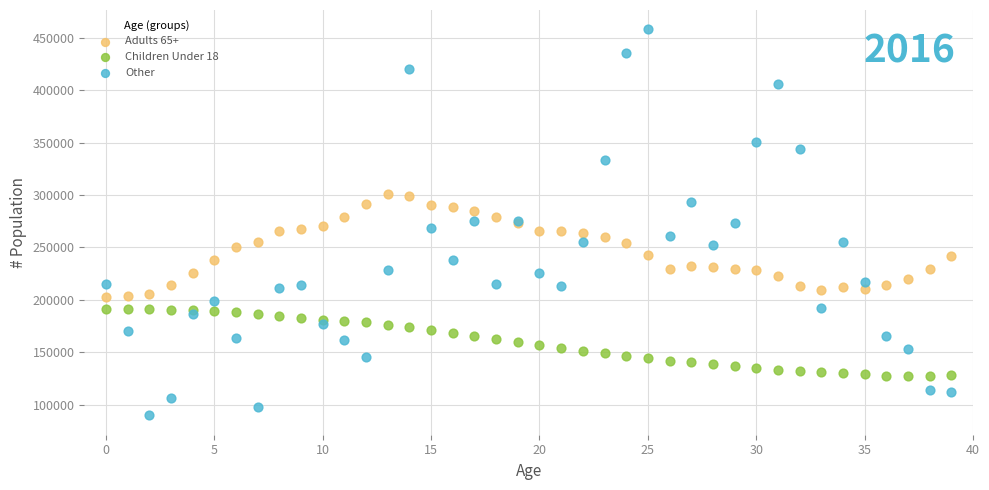

What are all the series names shown in the legend?

Adults 65+, Children Under 18, Other